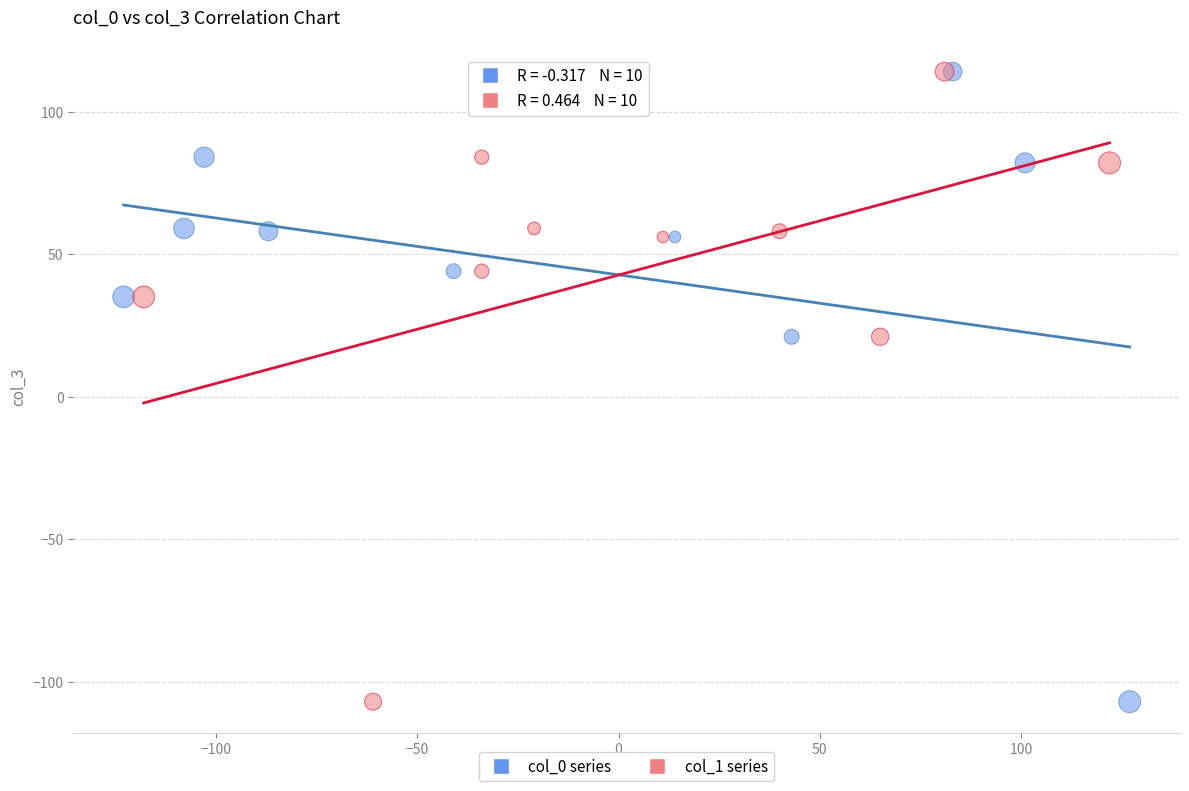

What are all the series names shown in the legend?

col_0 series, col_1 series